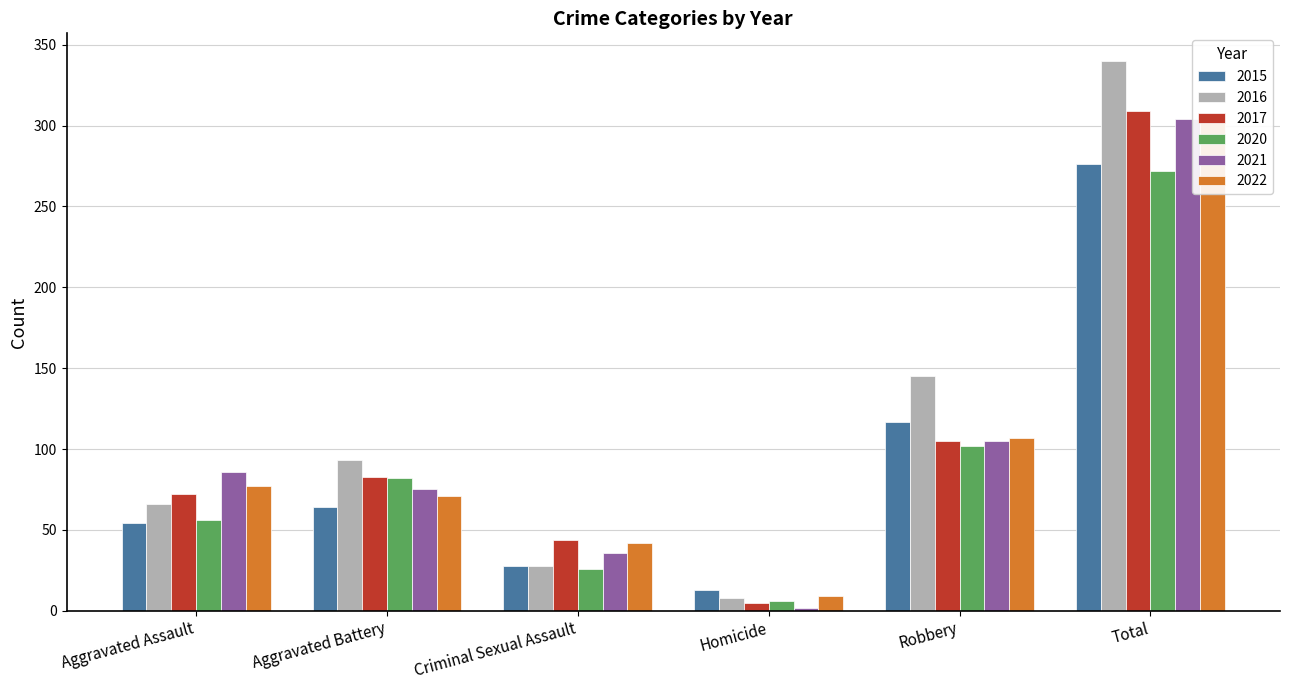

What are all the series names shown in the legend?

2015, 2016, 2017, 2020, 2021, 2022